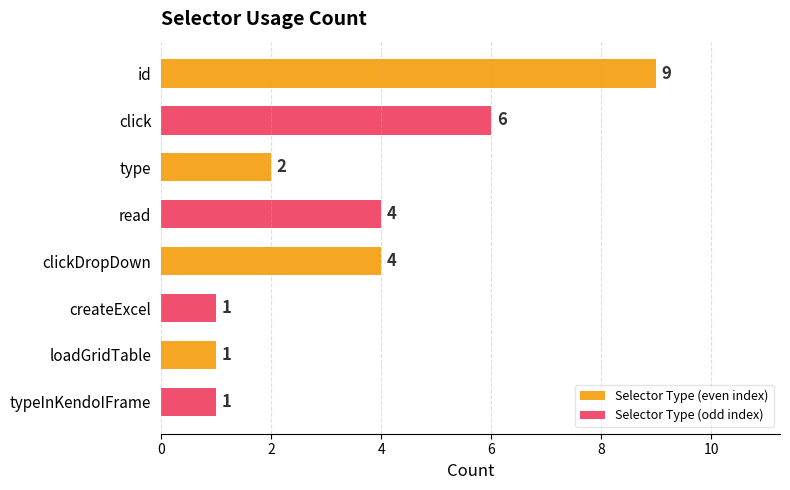

What is the difference between the maximum and second lowest values?

8